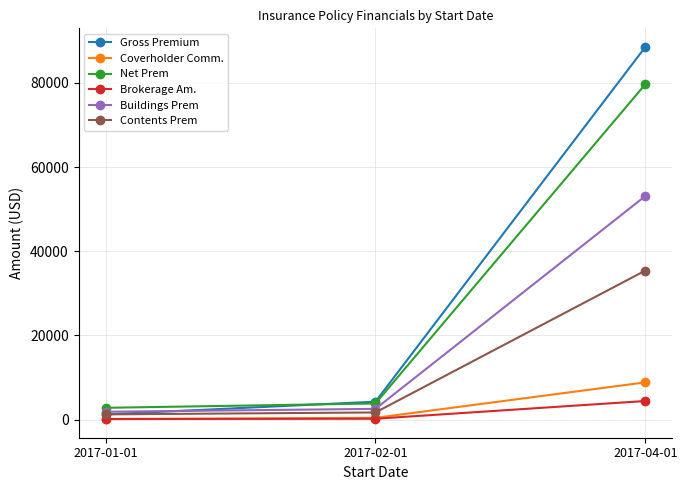

Which category has the highest value in the Gross Premium series?

2017-04-01